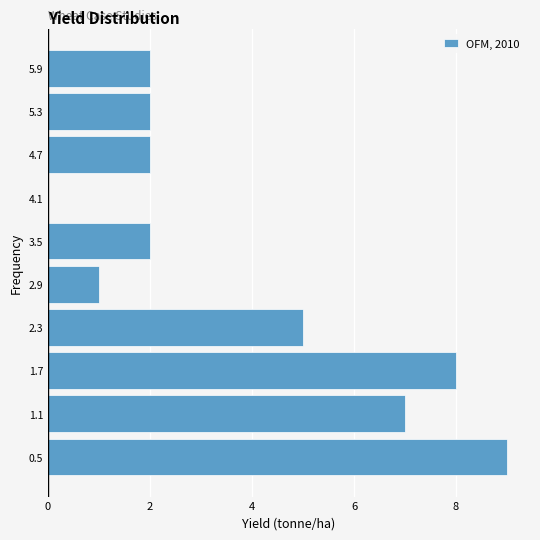

Reading bottom to top, list every bar in this chart as the range it spans on the y-axis followed by its length. Neither the bar edges nor the lengths are printed on the chart, so give them approximately, as read against the axes.

0.2 to 0.8: 9
0.8 to 1.4: 7
1.4 to 2.0: 8
2.0 to 2.6: 5
2.6 to 3.2: 1
3.2 to 3.8: 2
3.8 to 4.4: 0
4.4 to 5.0: 2
5.0 to 5.6: 2
5.6 to 6.2: 2